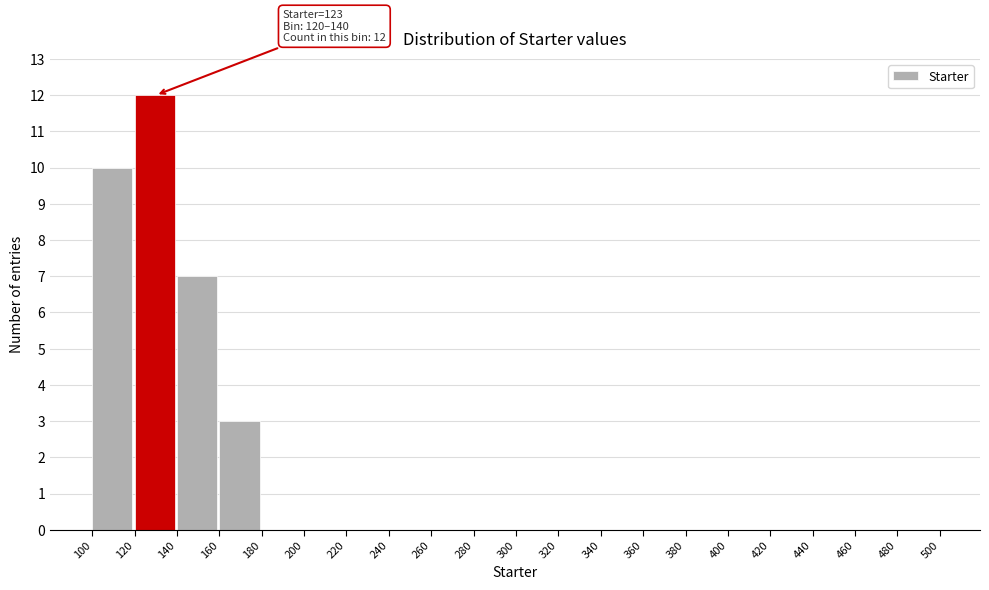

Over which range of the x-axis is the bar tallest?

120 to 140